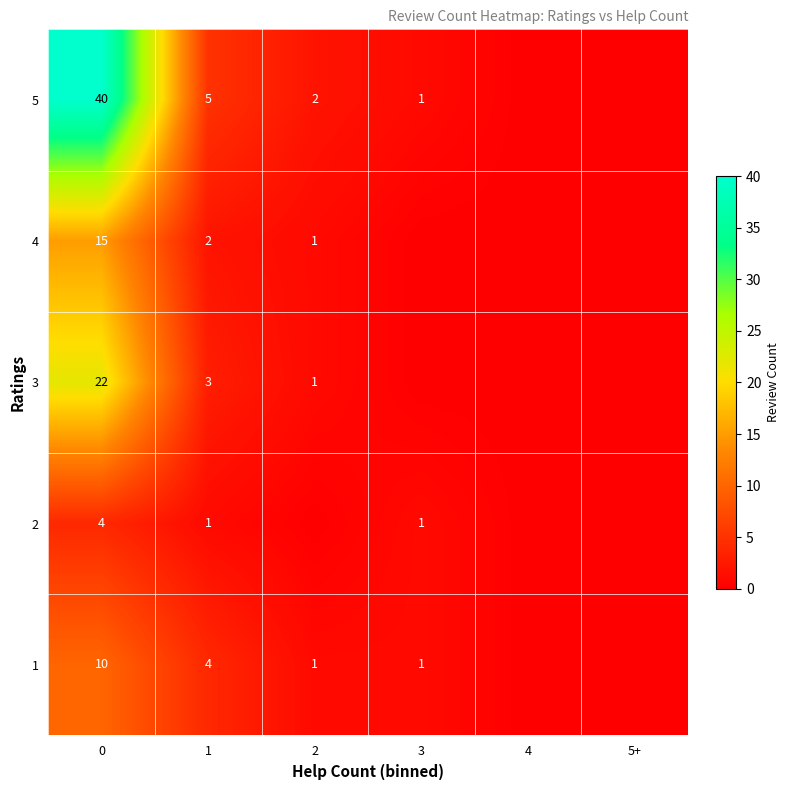

What is the difference between the highest and lowest values at 1?

4